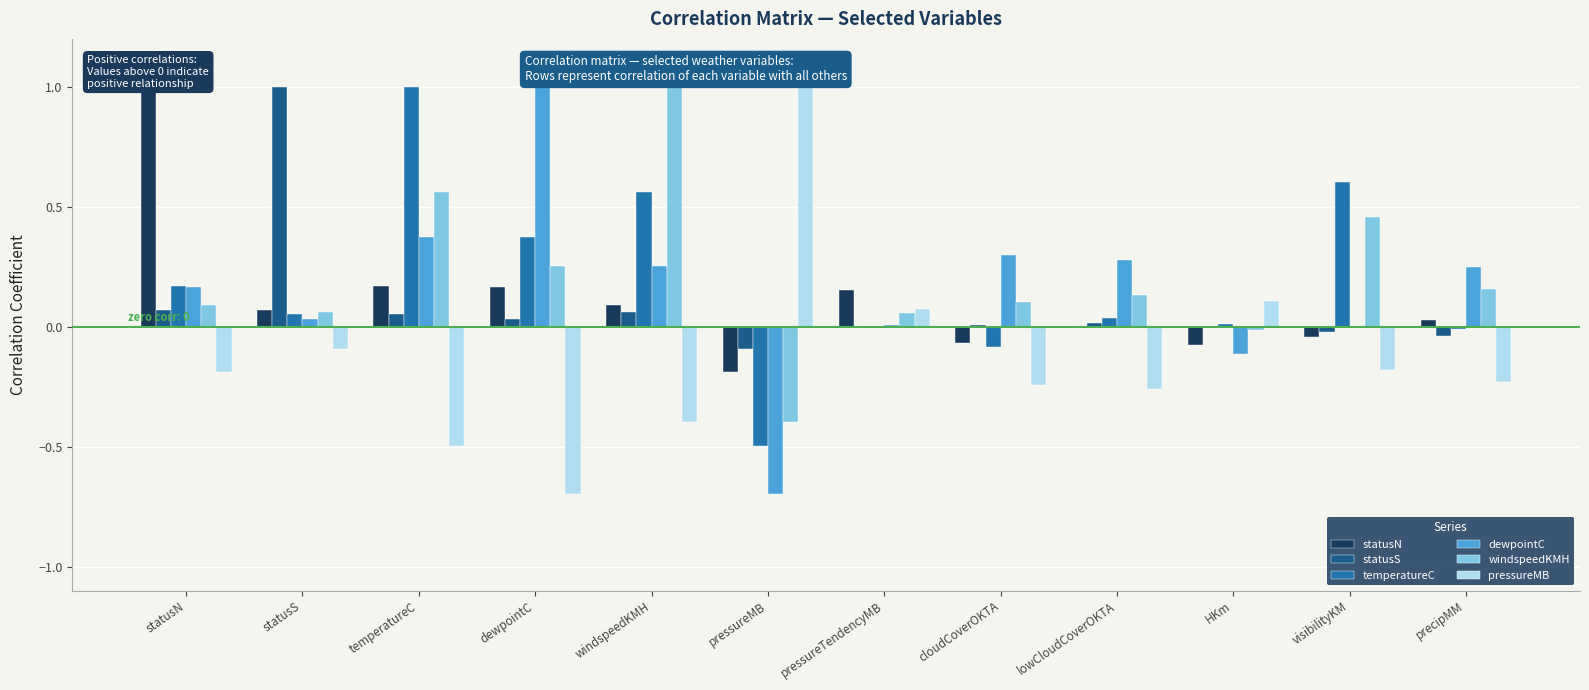

Between pressureMB and temperatureC, which is larger?

temperatureC